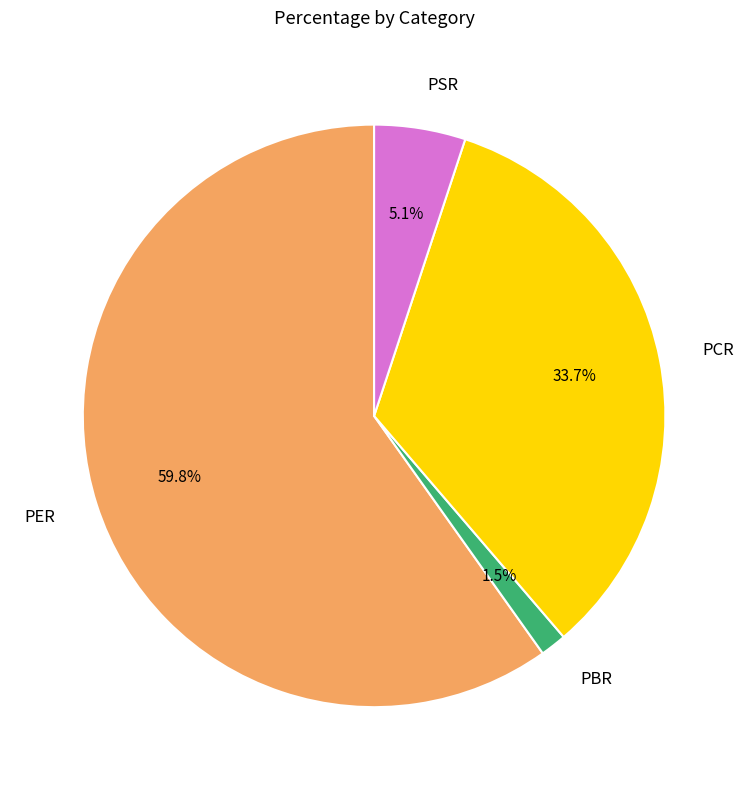

What portion of the pie excludes PSR?

94.9%